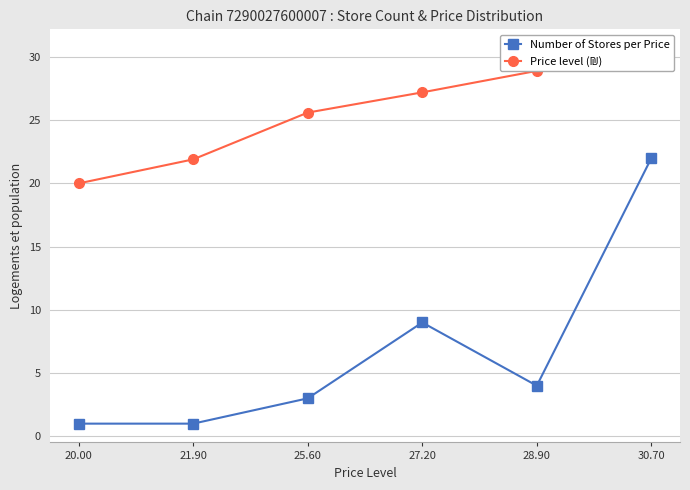

Which label corresponds to the largest value in the chart?

30.70